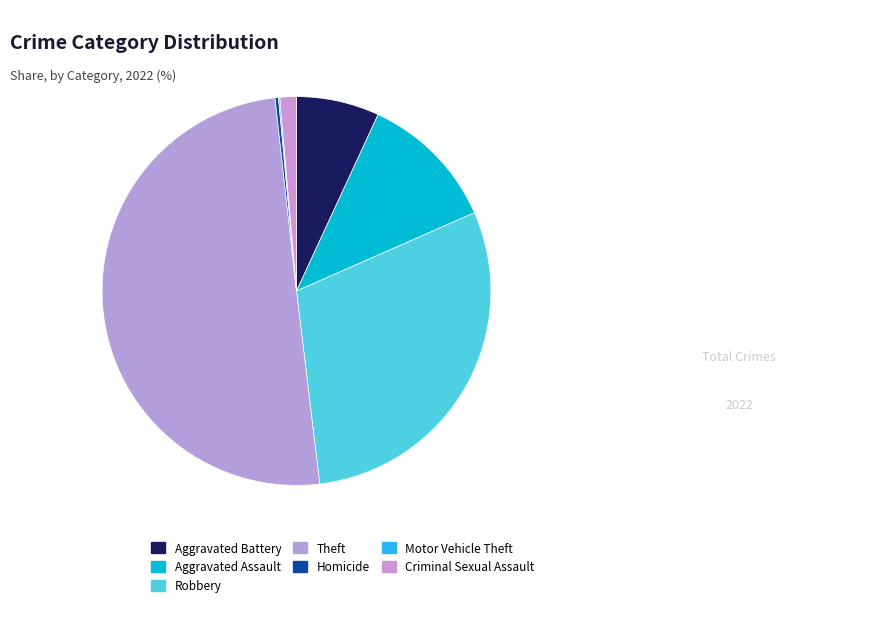

Is it true that Homicide is 1% of the pie?

False